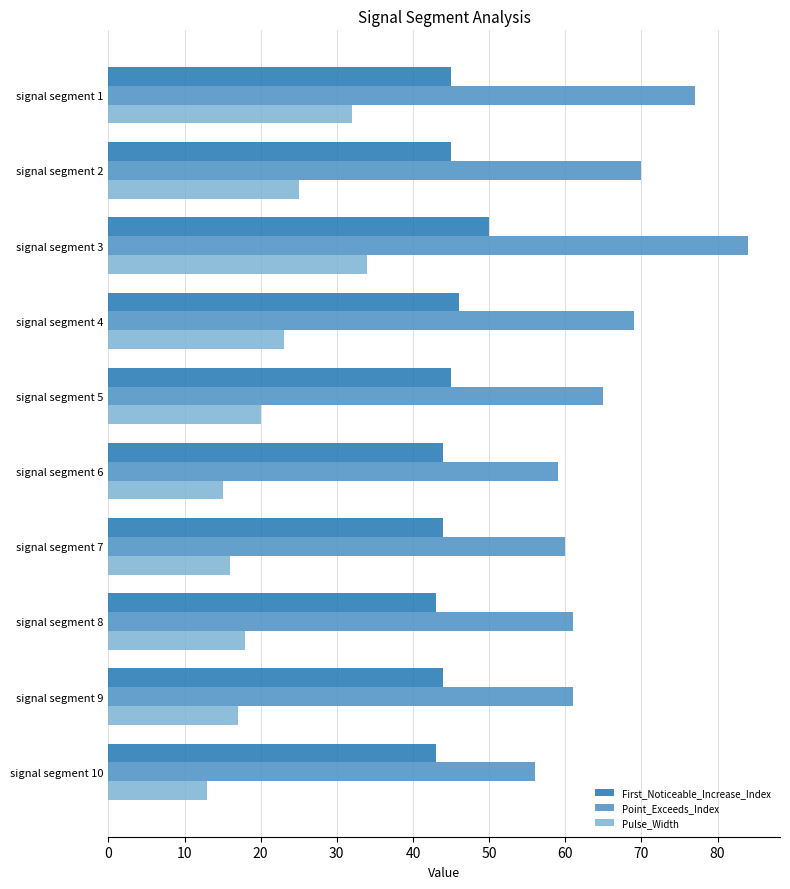

Which series has the largest range (max minus min)?

Point_Exceeds_Index